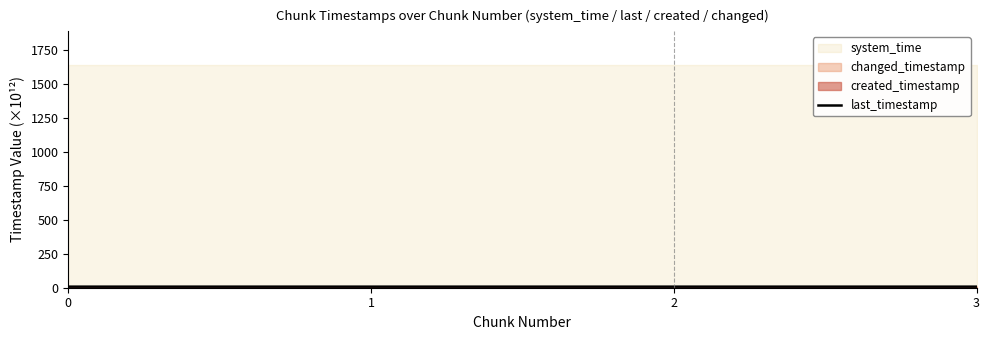

The value at 2 is 7.9. True or false?

True